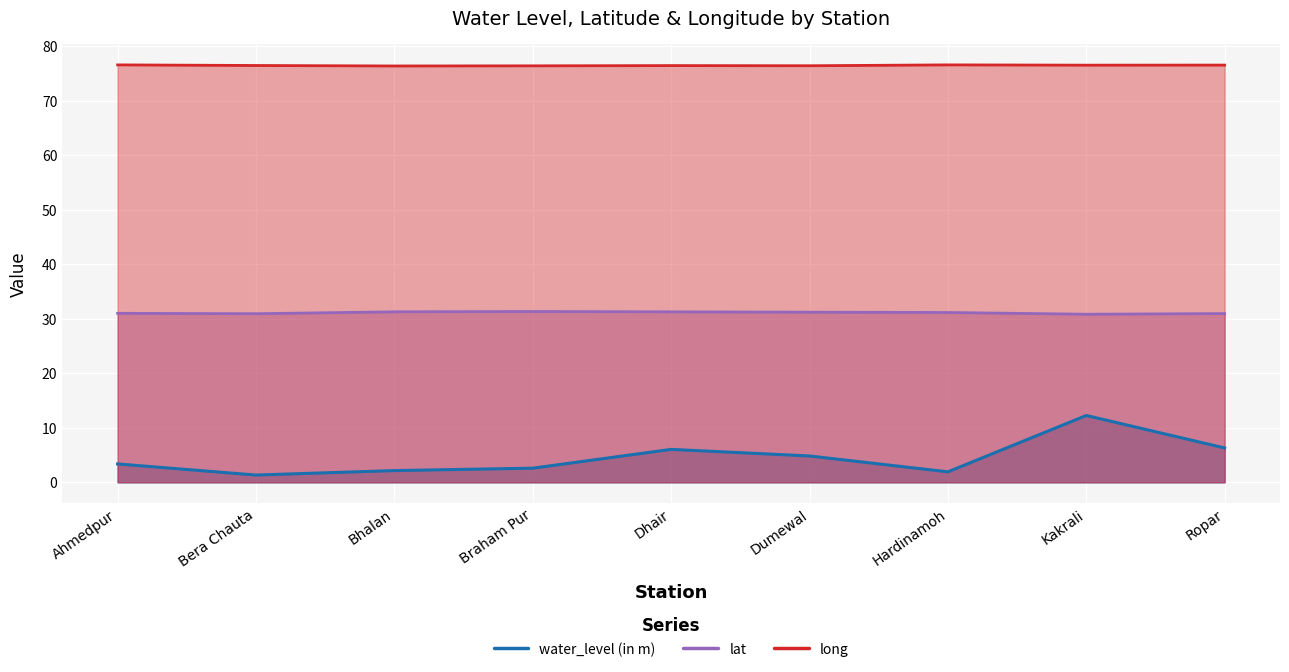

What is the difference between the highest and lowest values at Dhair?

70.4